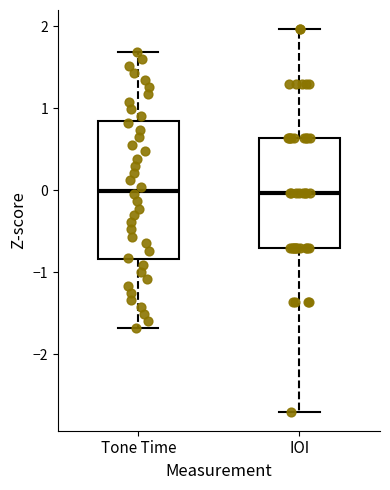

Reading left to right, transcribe this box plot: for each box, give where its median line is, the range the box spans, and where its two whiskers end, as read against the y-axis. The values are not printed on the chart, so give them approximately, as read against the axis.

Tone Time: median 0.0, box -0.8 to 0.8, whiskers -1.7 to 1.7
IOI: median 0.0, box -0.7 to 0.6, whiskers -2.7 to 2.0